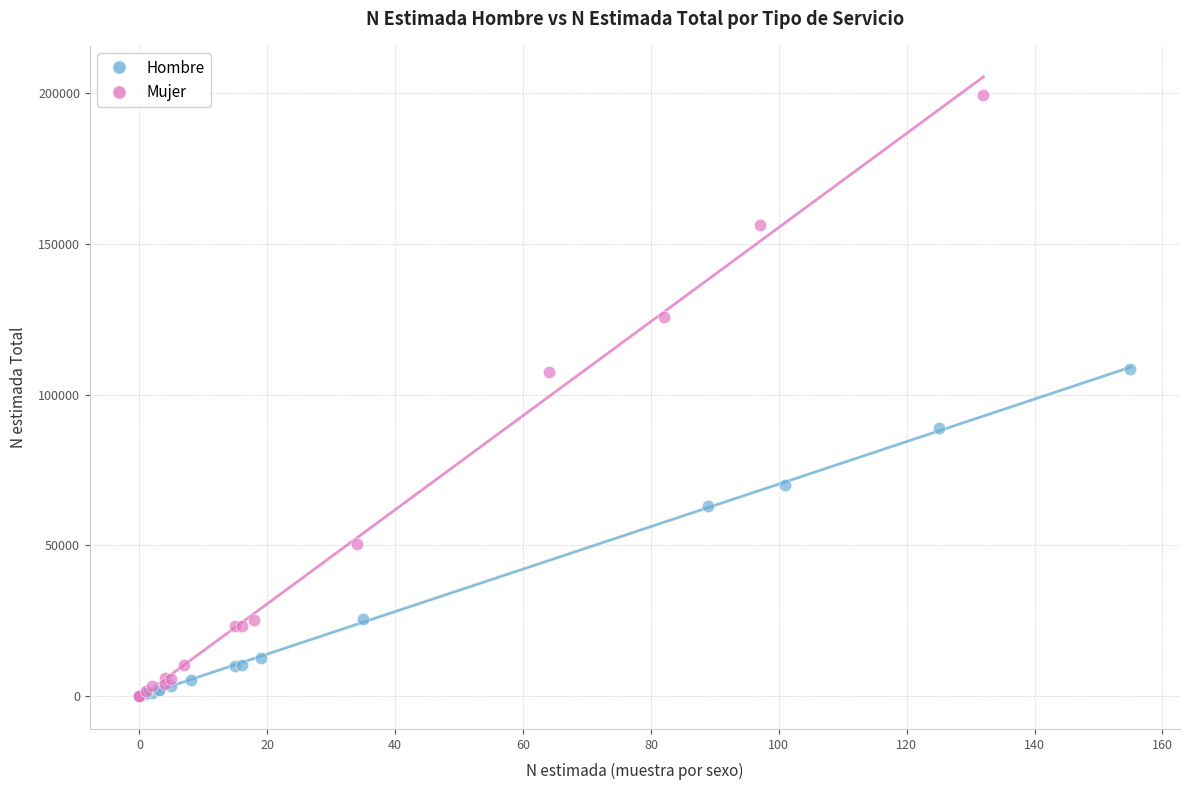

Which series has the widest spread of Y values?

Mujer